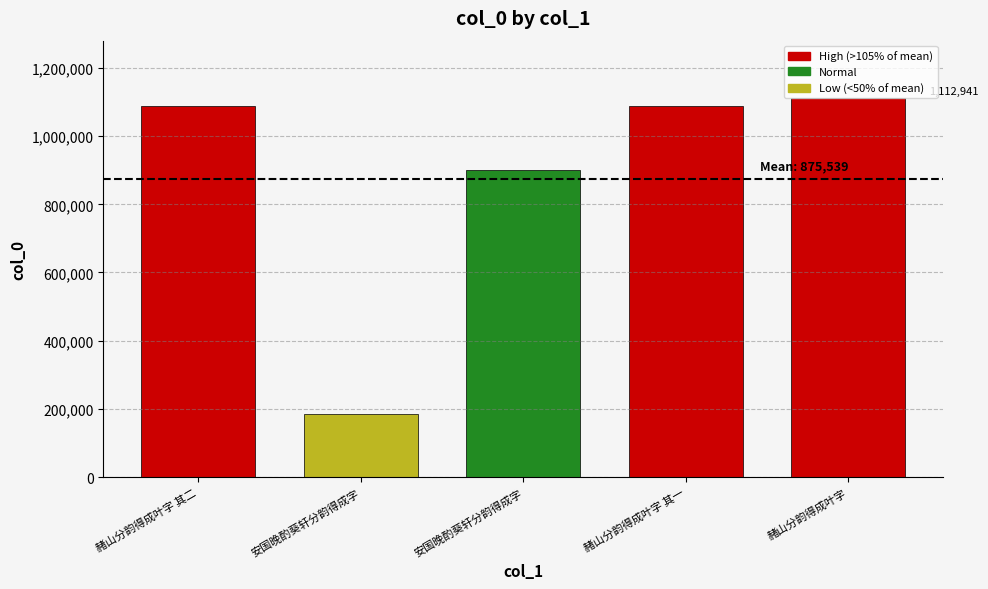

Does the chart contain any negative values?

No